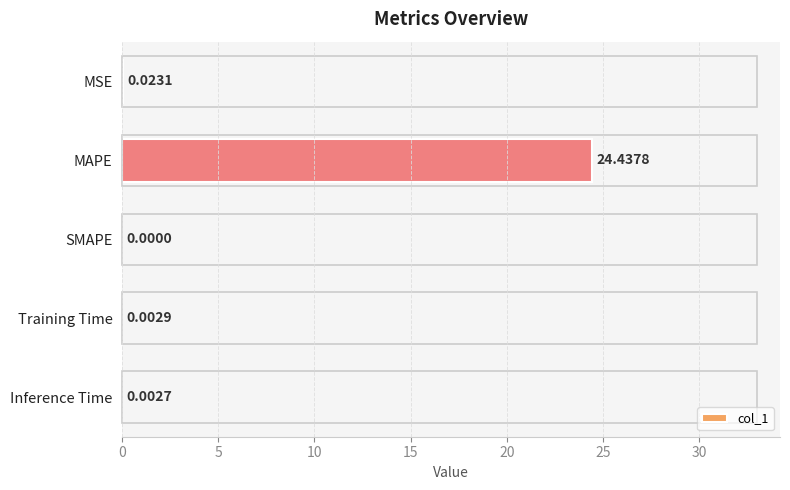

Count the number of categories in the chart.

5